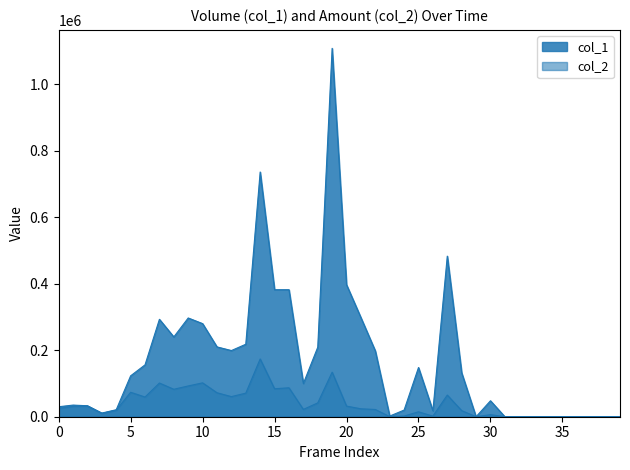

Rank the series at 100/03/31 from highest to lowest value.

col_1, col_2